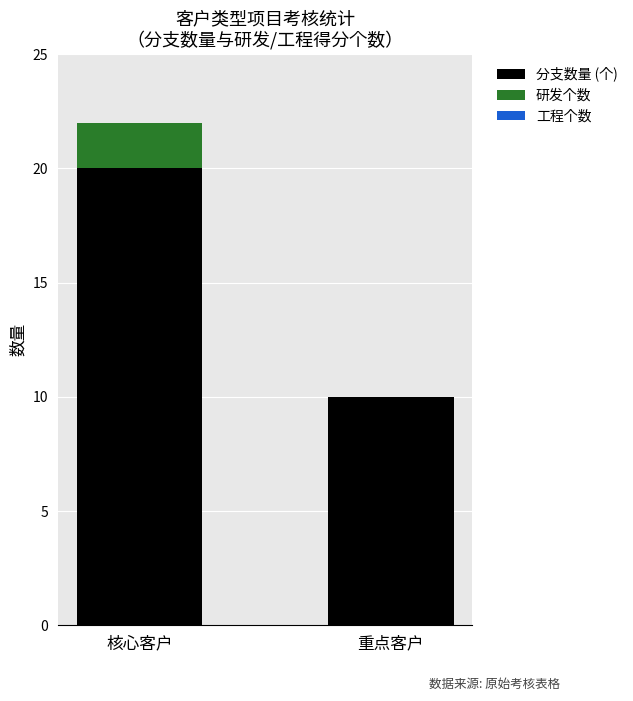

What is the highest value of the 分支数量 (个) series?

20